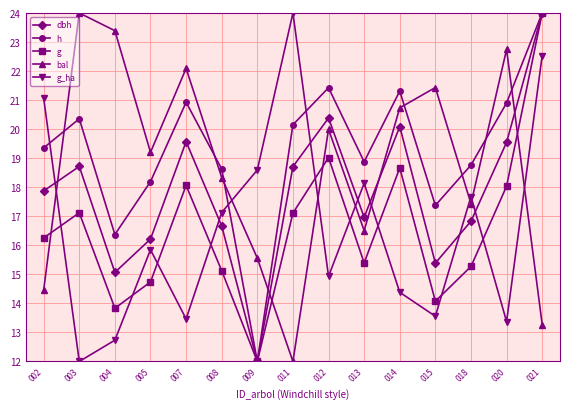

Read the g_ha value at 009.

18.6